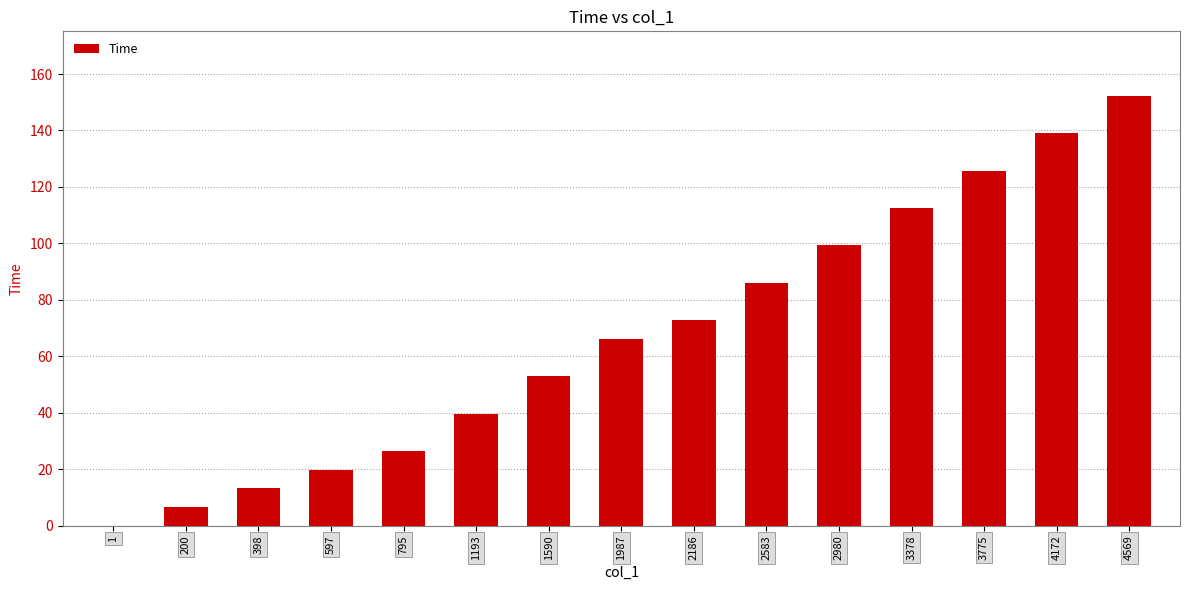

What is the maximum value shown in the chart?

152.3